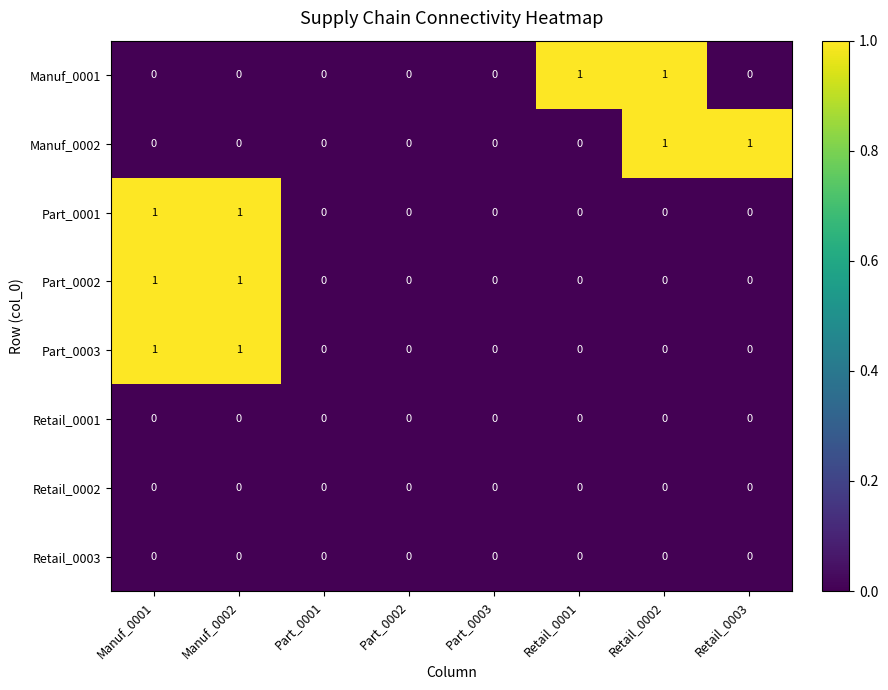

What is the total value across all series at Manuf_0002?

3